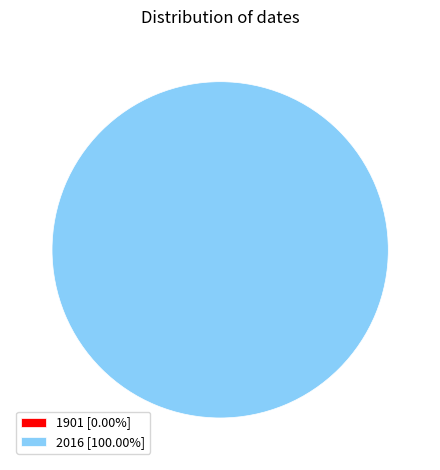

How many segments does this pie chart have?

2